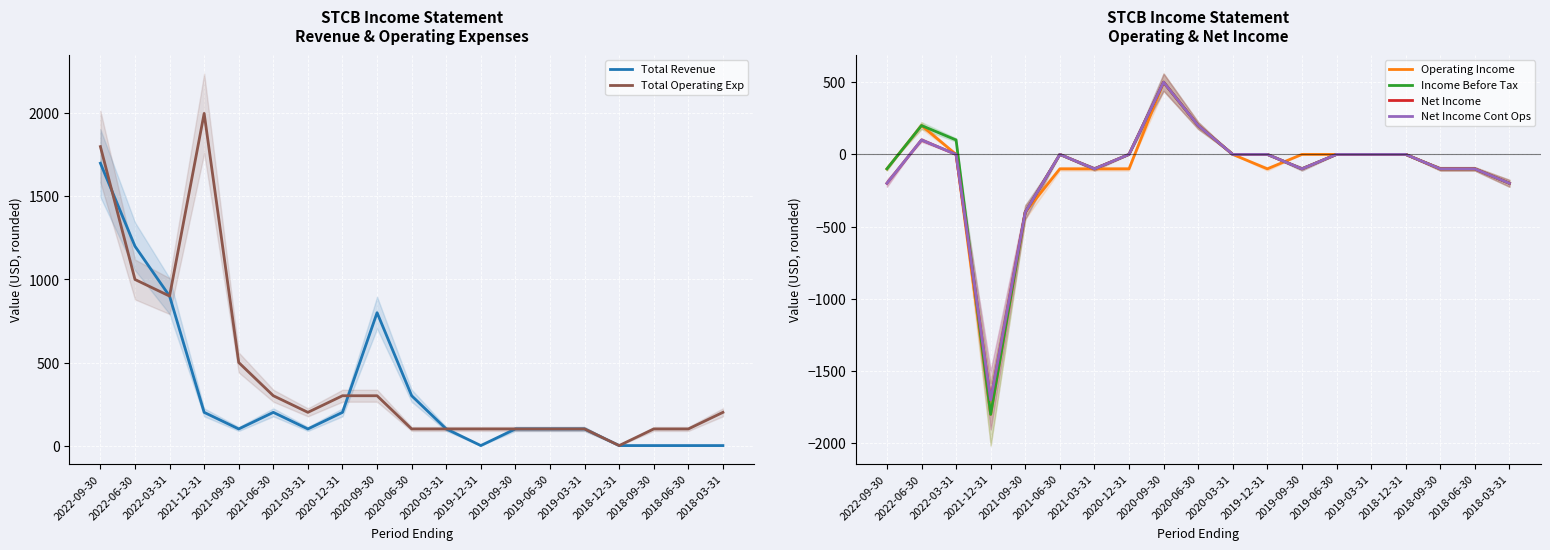

Which series has the largest range (max minus min)?

Operating Income